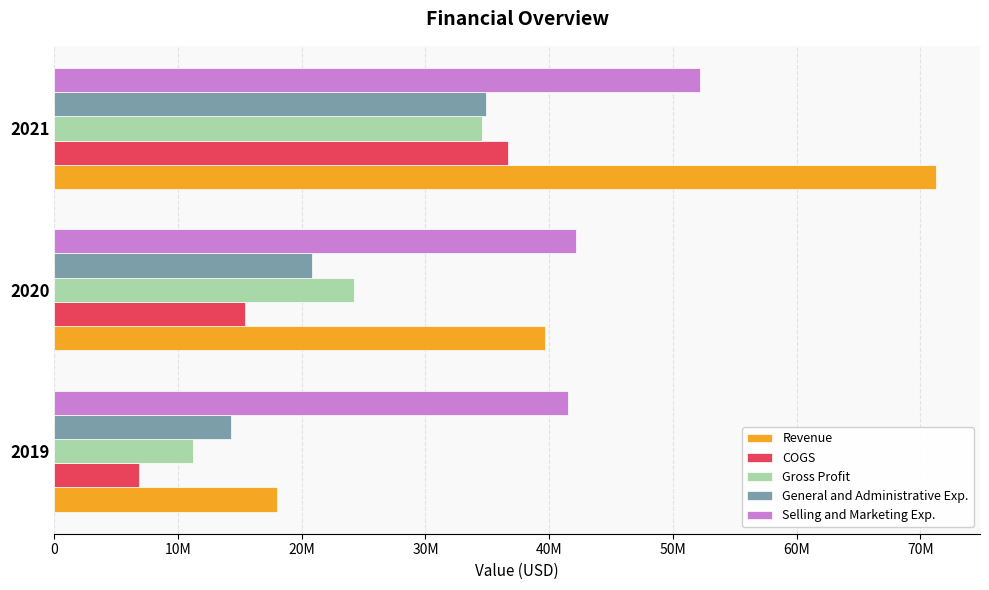

List the series in order of their peak value, highest first.

Revenue, Selling and Marketing Exp., COGS, General and Administrative Exp., Gross Profit